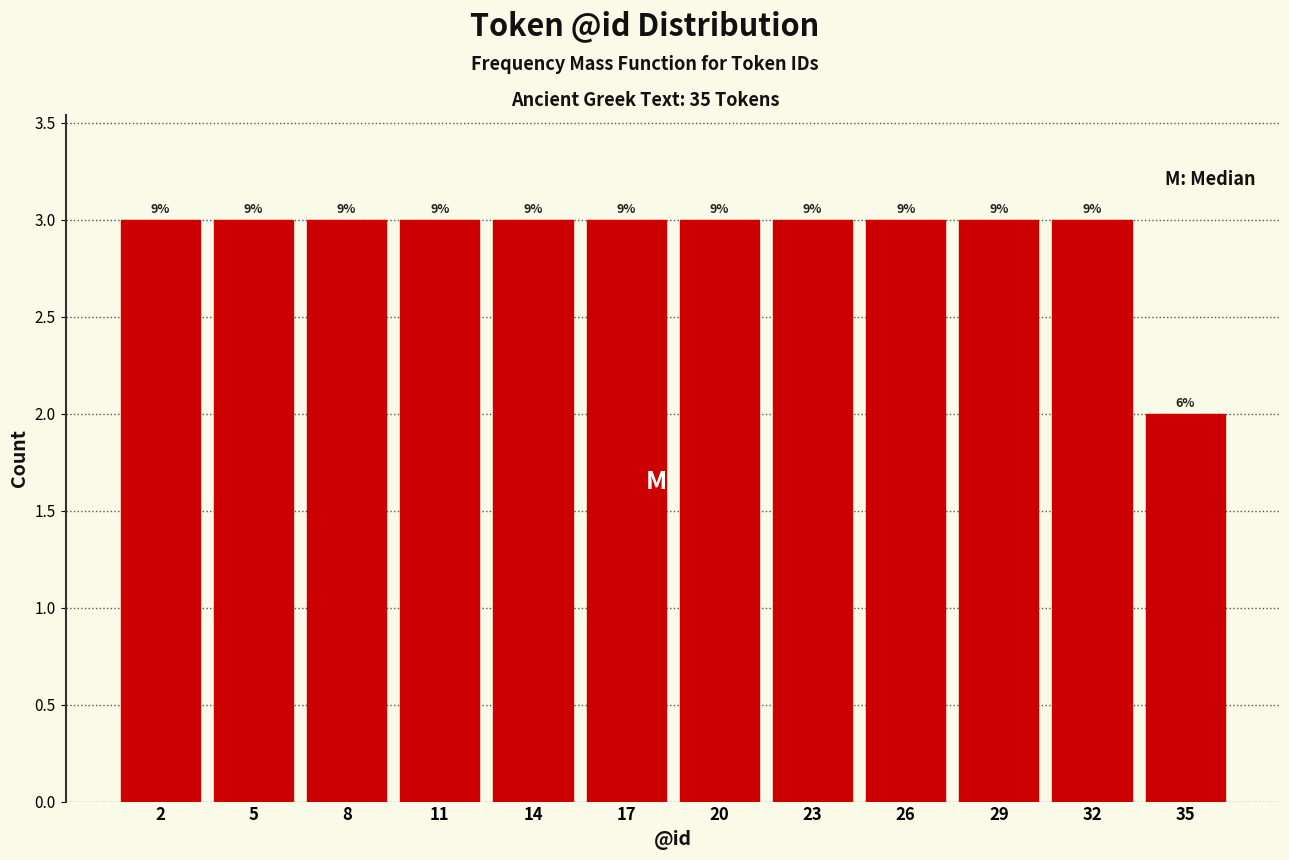

How many bars are there in total?

12